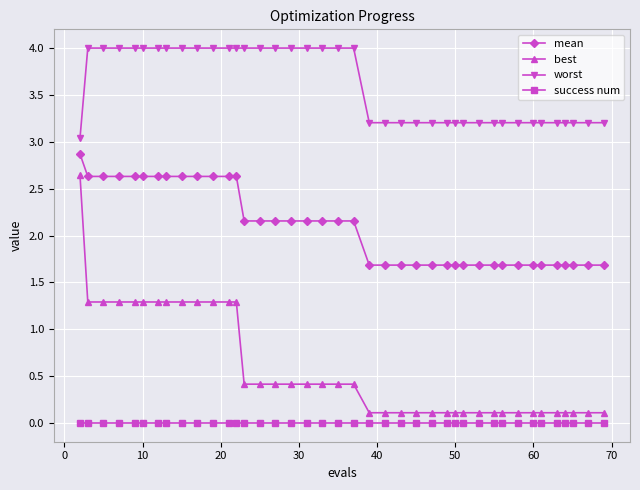

Rank the series by their average value, from lowest to highest.

success num, best, mean, worst